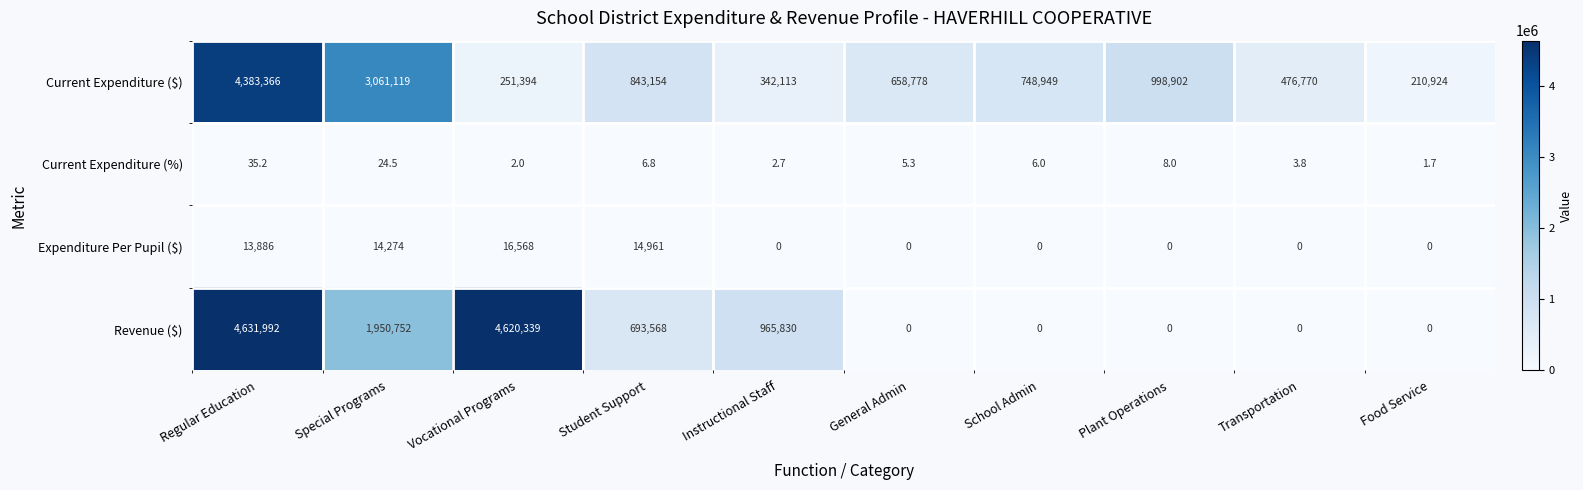

What is the difference between the highest and lowest values at School Admin?

748949.0